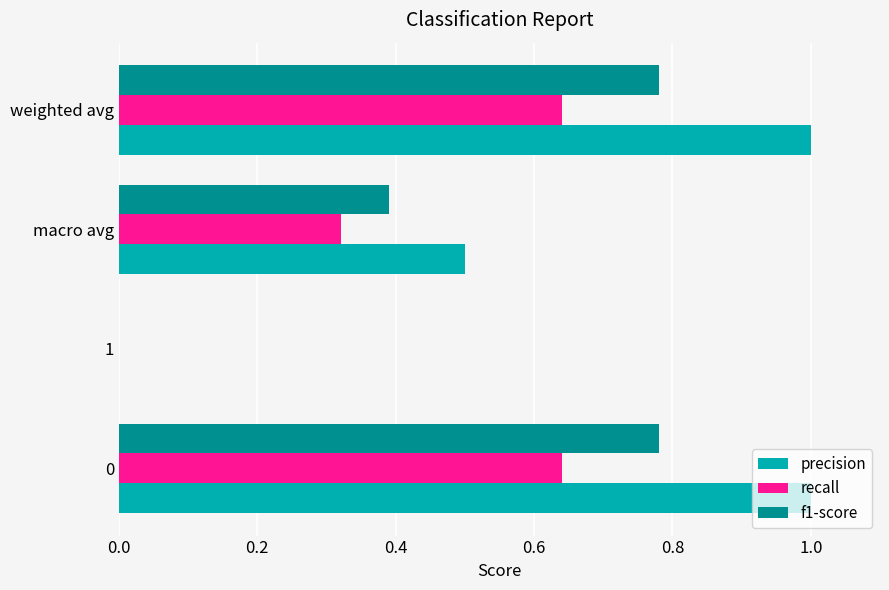

Which series changed the most between 0 and macro avg?

precision